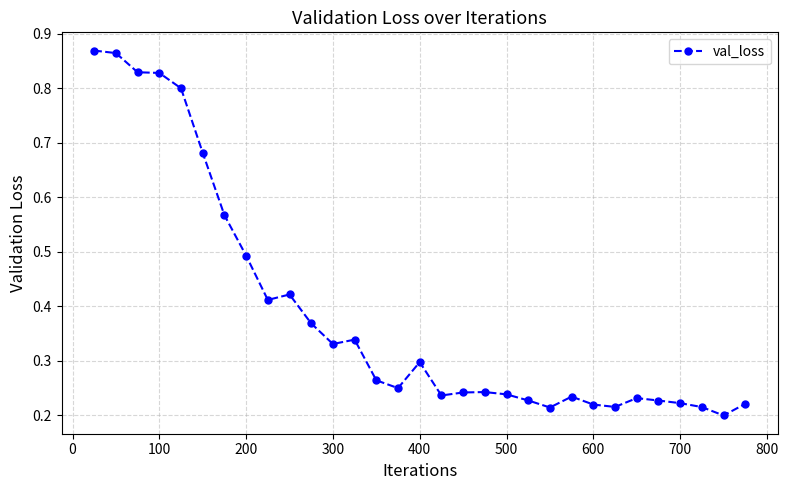

What is the sum of all values?

12.0